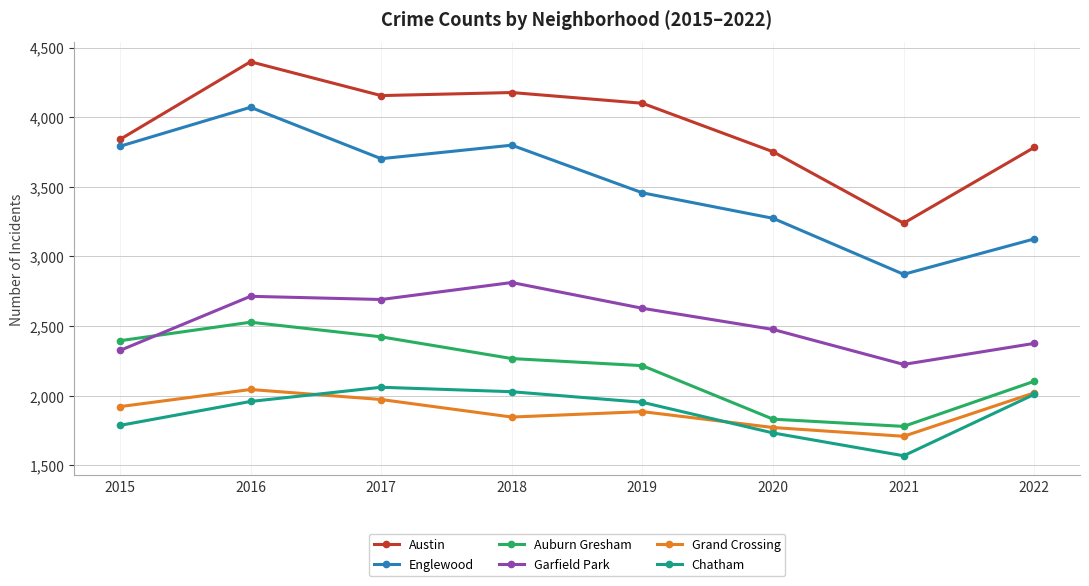

True or false: Austin and Garfield Park intersect in this chart.

False